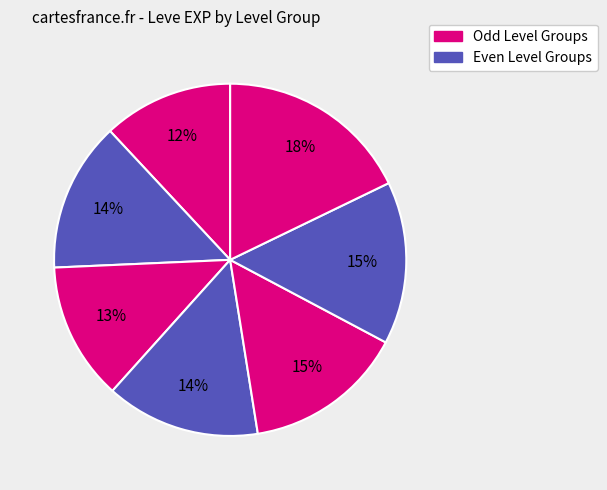

Count the number of slices in the pie.

7